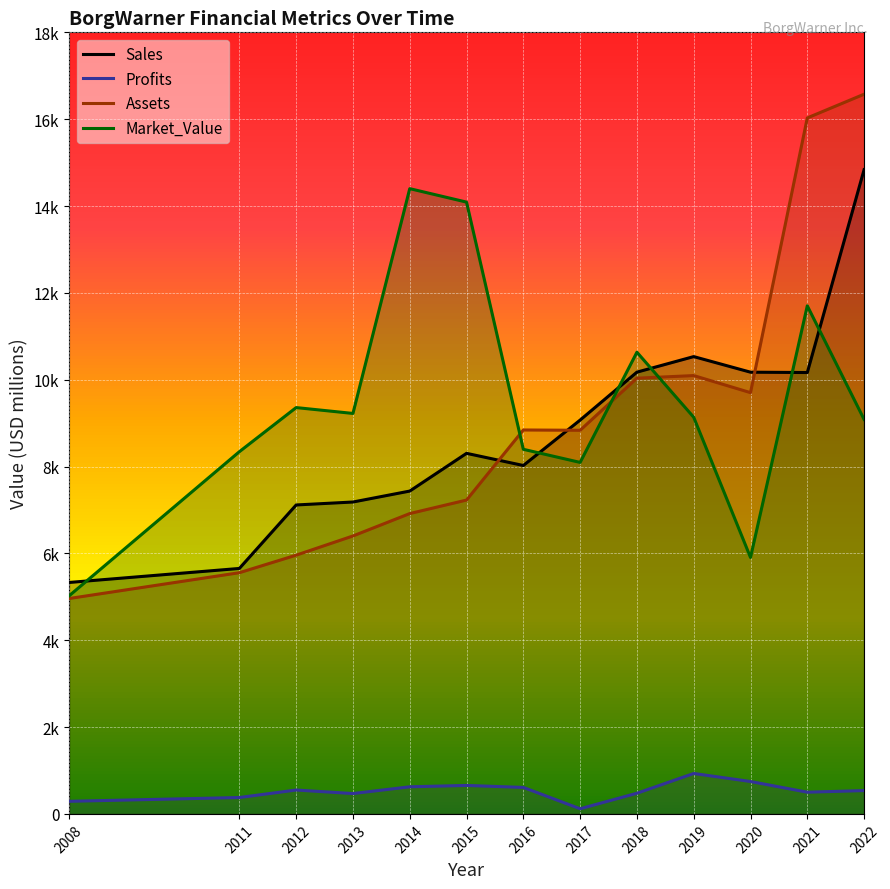

What are all the series names shown in the legend?

Sales, Profits, Assets, Market_Value